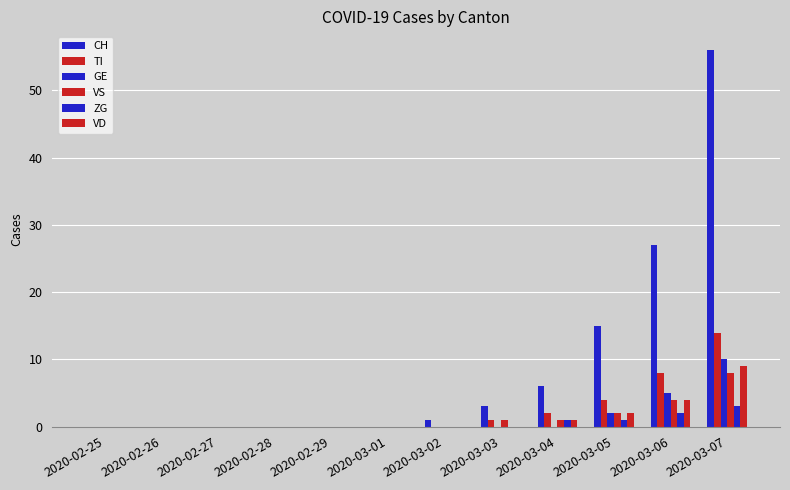

How many groups of bars are there?

12